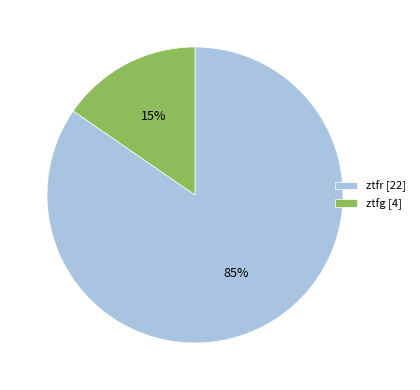

How many slices are in this pie chart?

2